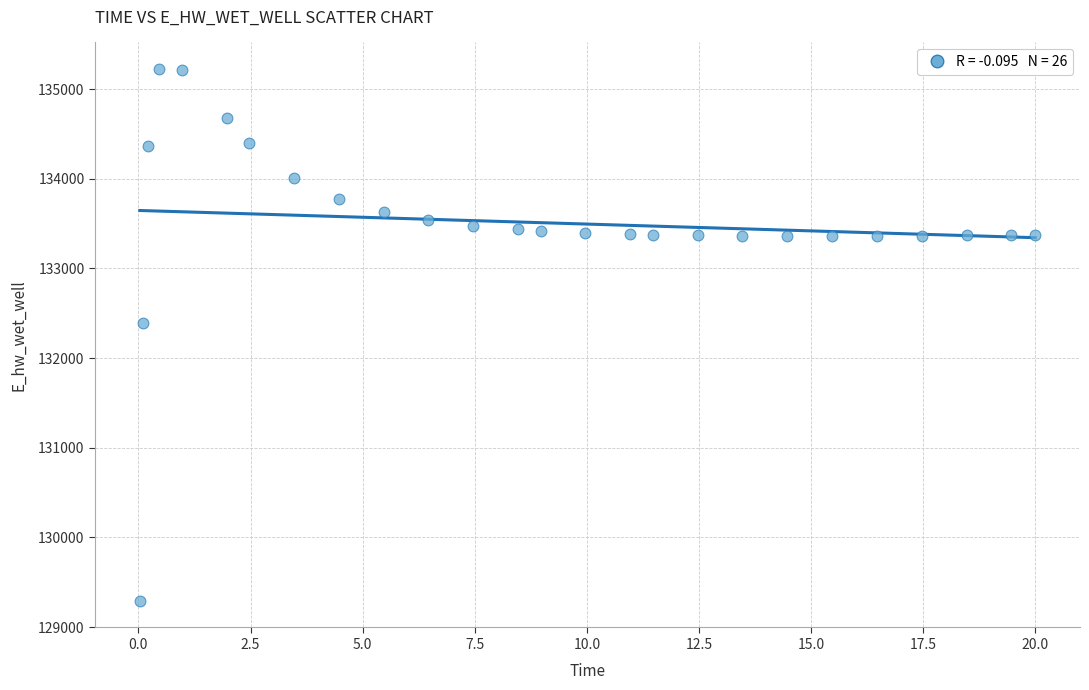

What is the range of Y values (max minus min)?

5931.9